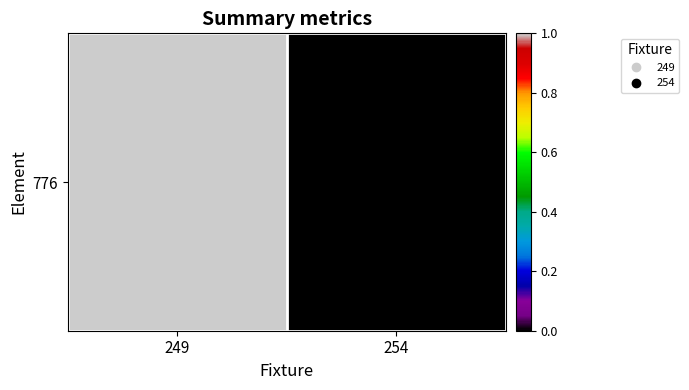

The chart shows a value of 0 at 254. True or false?

True